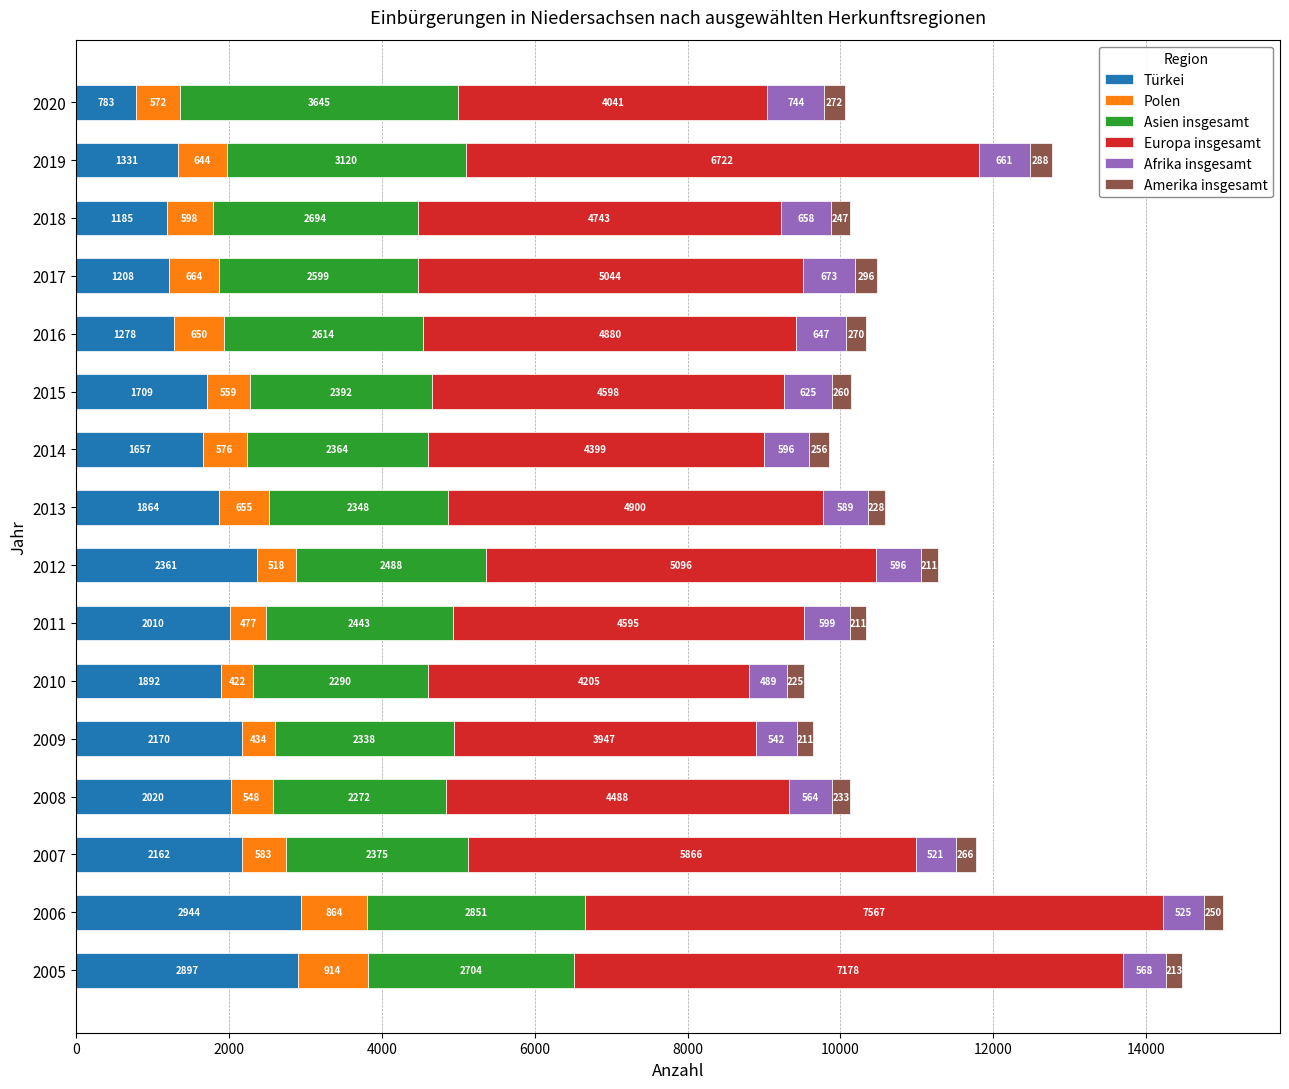

The Türkei series shows 937 at 2013. True or false?

False